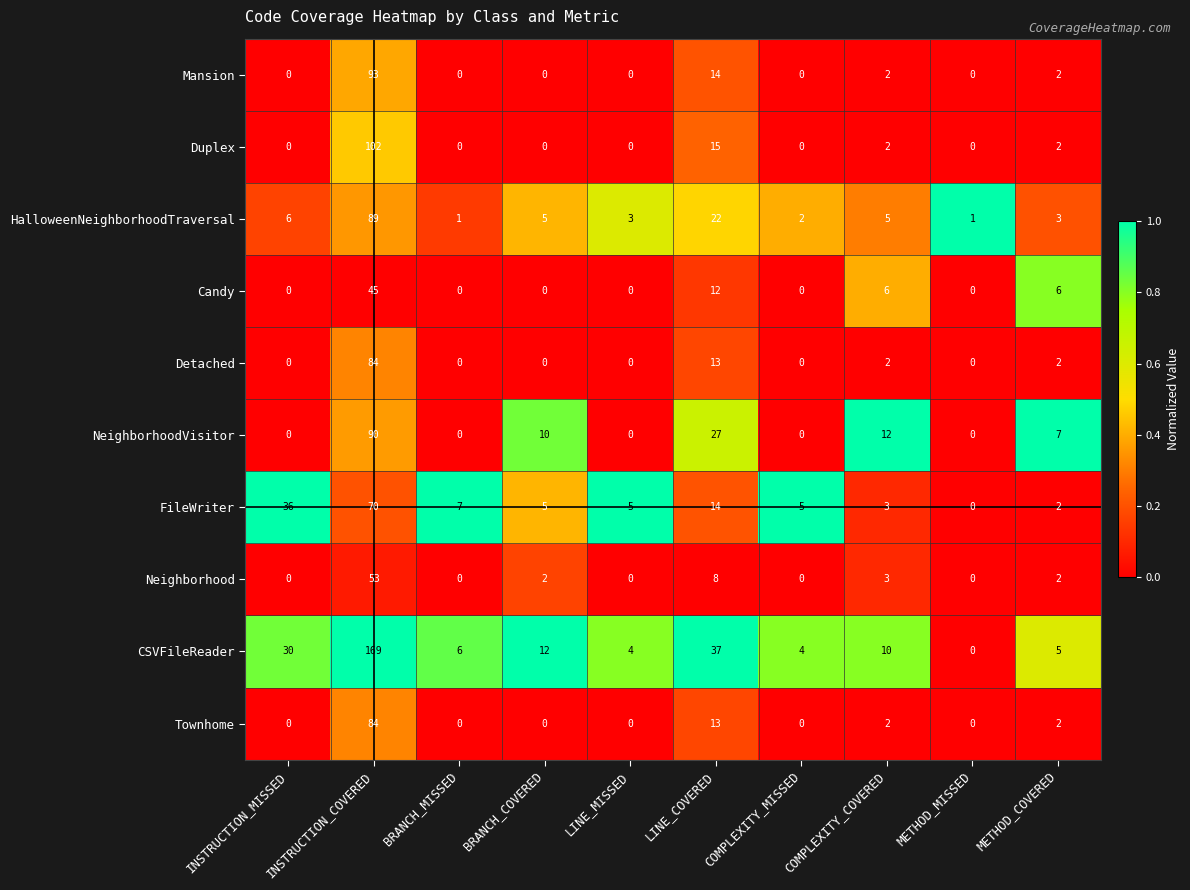

At which label is Duplex closest to 51?

LINE_COVERED